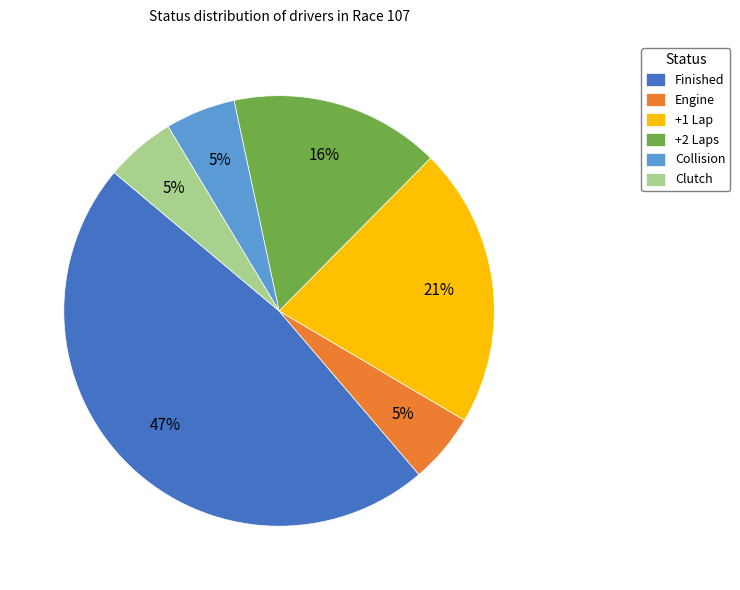

Which has a higher value, Collision or +1 Lap?

+1 Lap